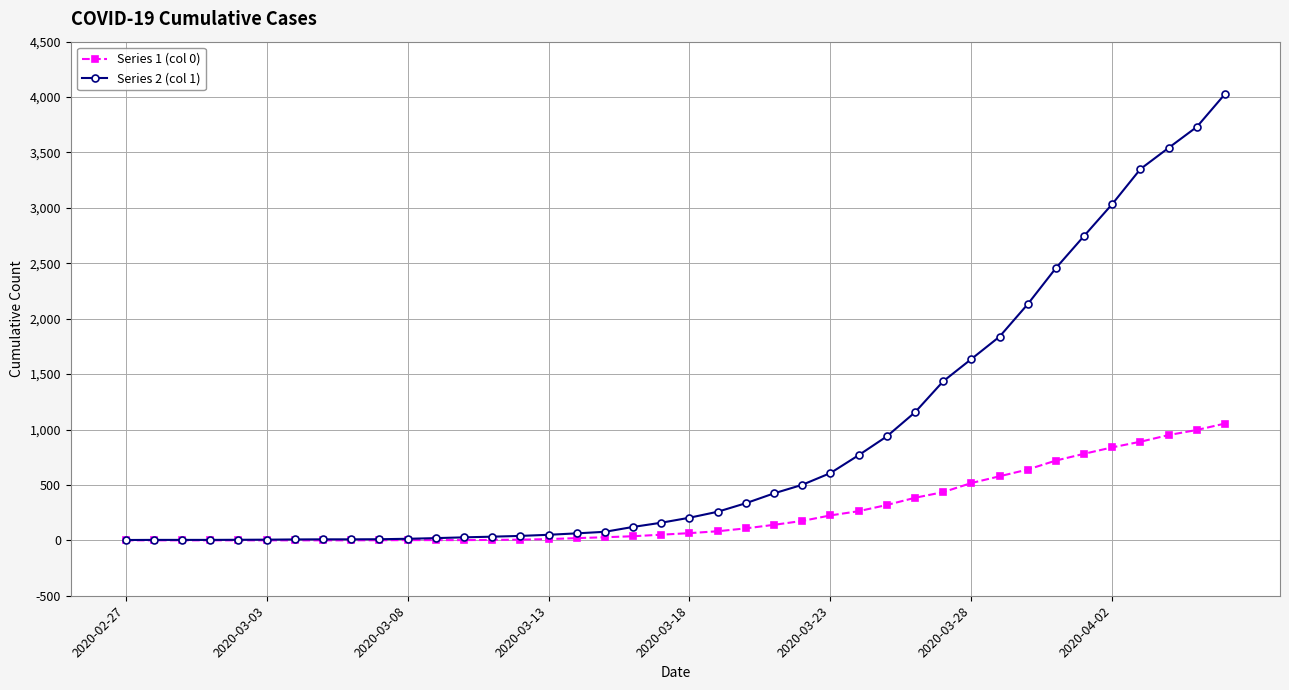

Rank the series by their average value, from highest to lowest.

Series 2 (col 1), Series 1 (col 0)